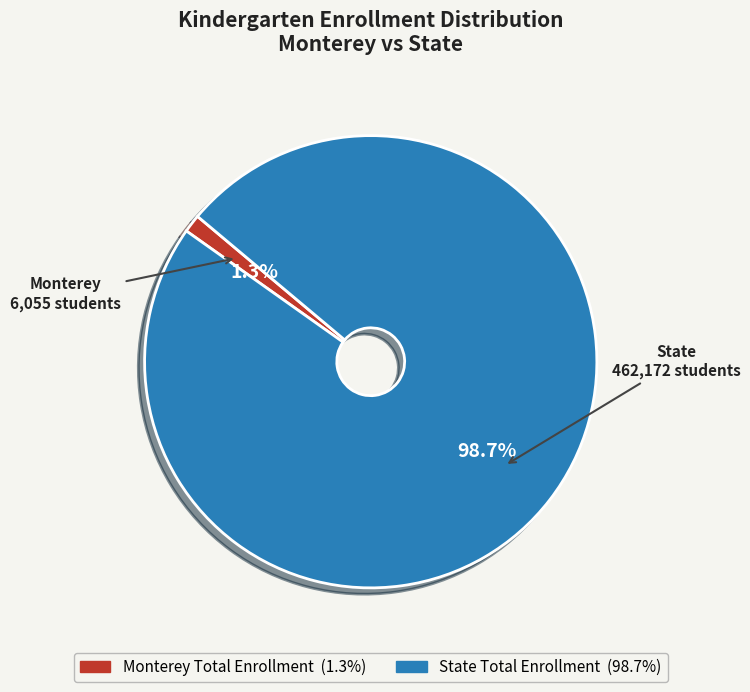

Which slice is the smallest?

Monterey